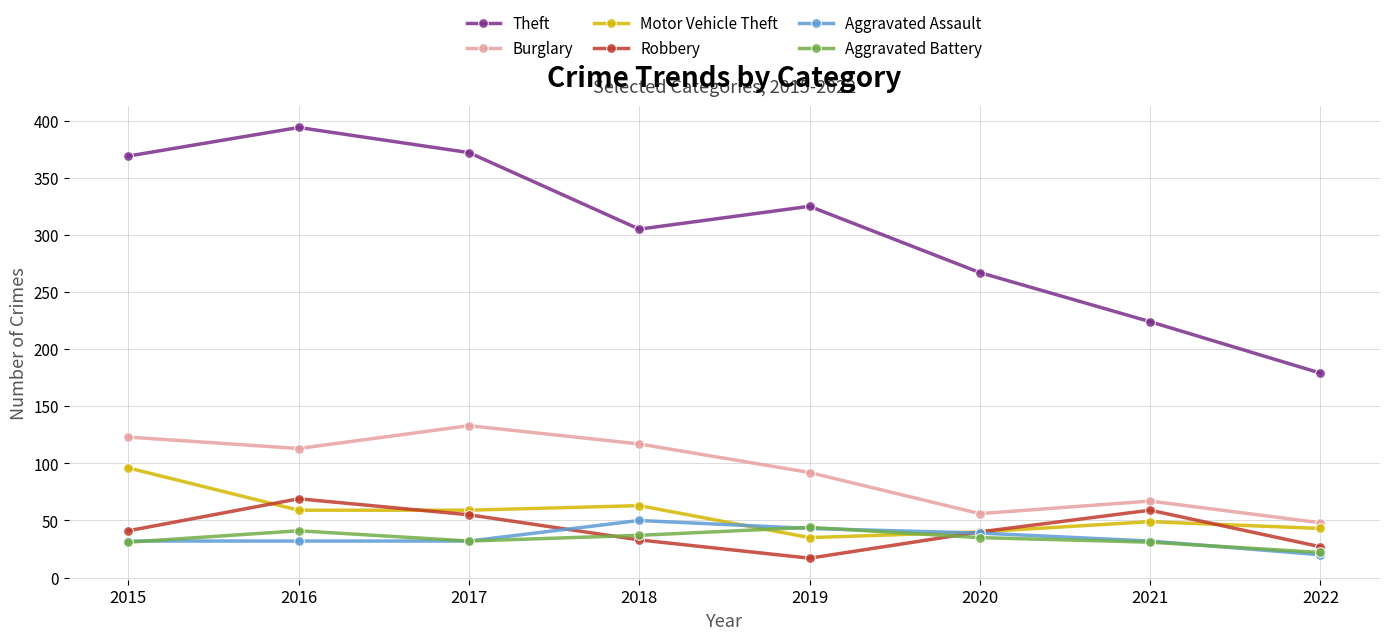

Which label corresponds to the largest value in the chart?

2016